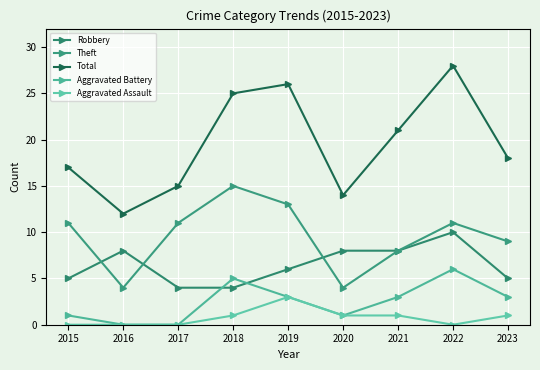

Is it true that Aggravated Assault equals 0 at 2015?

True